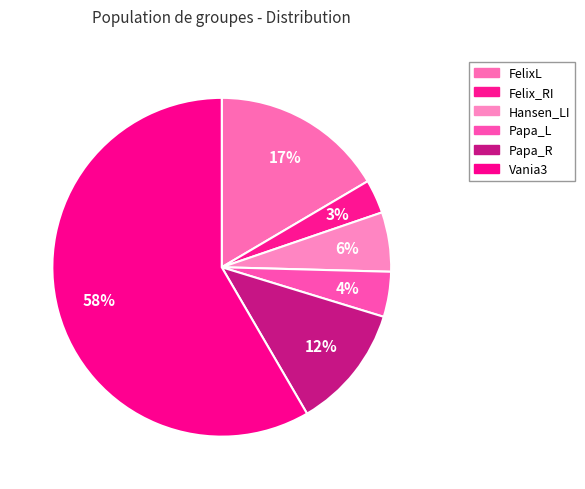

Which slice is the largest?

Vania3